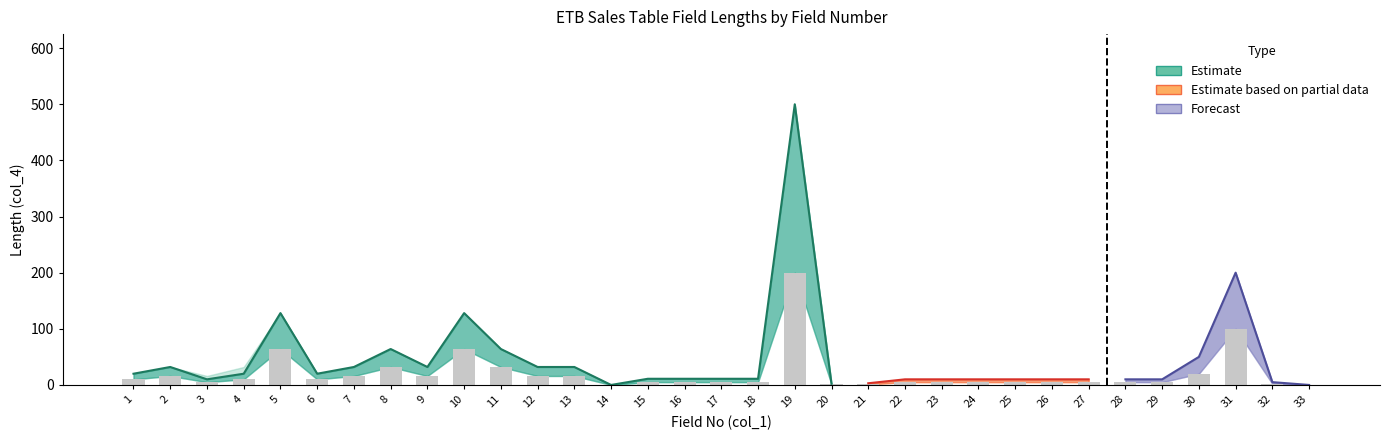

Reading left to right, transcribe all the data shown in this chart.

1=10	2=16	3=5	4=10	5=64	6=10	7=16	8=32	9=16	10=64	11=32	12=16	13=16	14=0	15=5	16=5	17=5	18=5	19=200	20=1	21=1	22=5	23=5	24=5	25=5	26=5	27=5	28=5	29=5	30=20	31=100	32=2	33=0